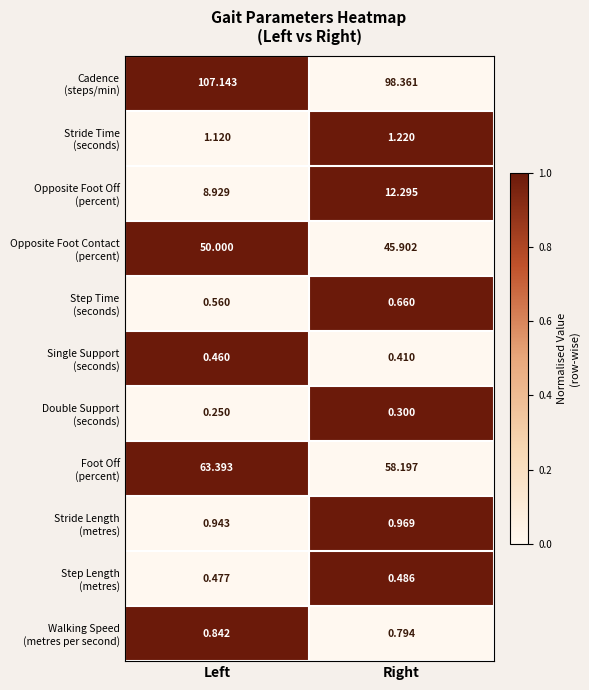

Which category has the lowest value across all series?

Left